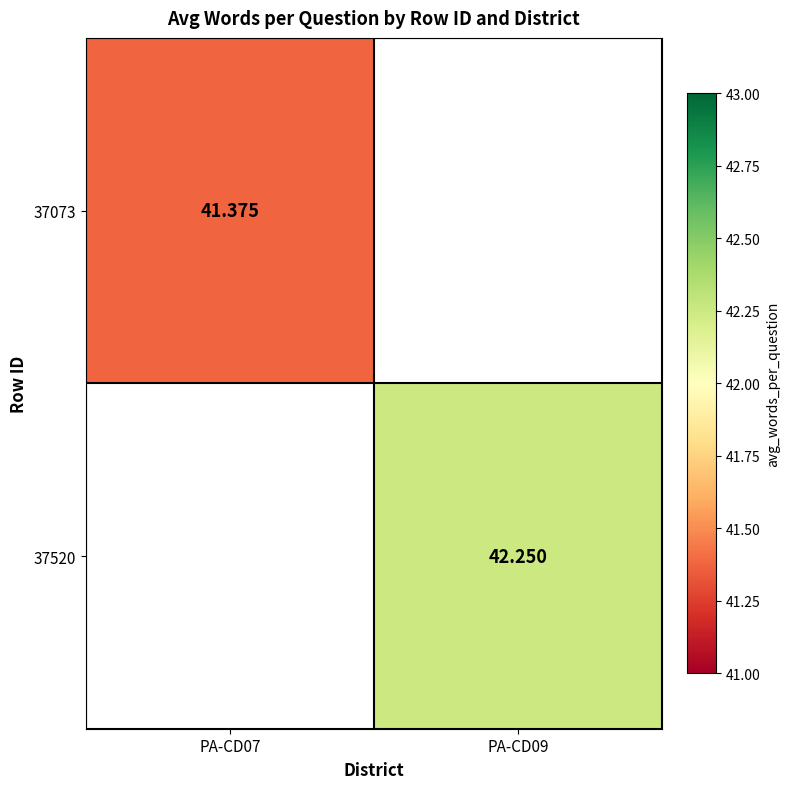

Between PA-CD07 and PA-CD09, which is larger?

PA-CD09